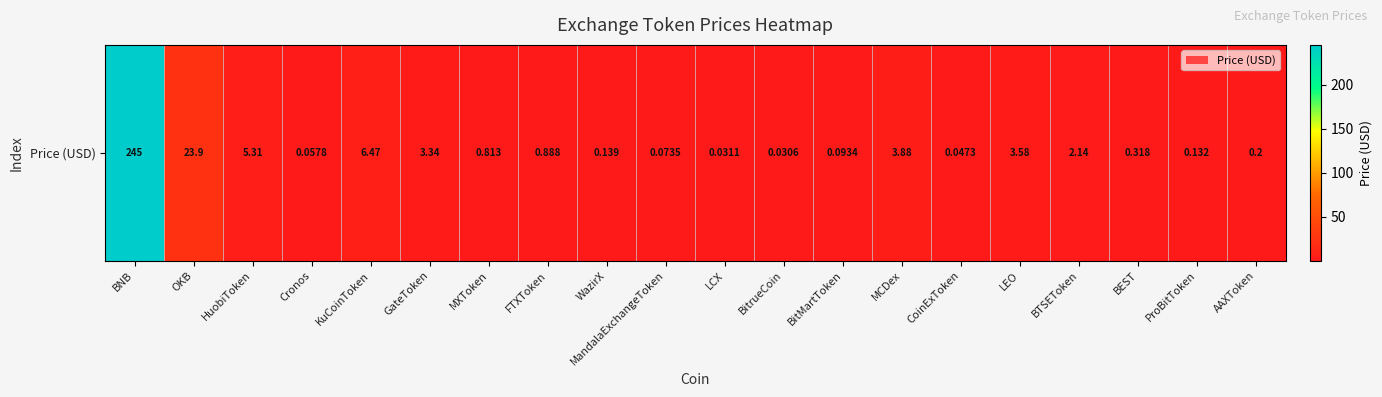

Rank the categories by value from lowest to highest.

BitrueCoin, LCX, CoinExToken, Cronos, MandalaExchangeToken, BitMartToken, ProBitToken, WazirX, AAXToken, BEST, MXToken, FTXToken, BTSEToken, GateToken, LEO, MCDex, HuobiToken, KuCoinToken, OKB, BNB